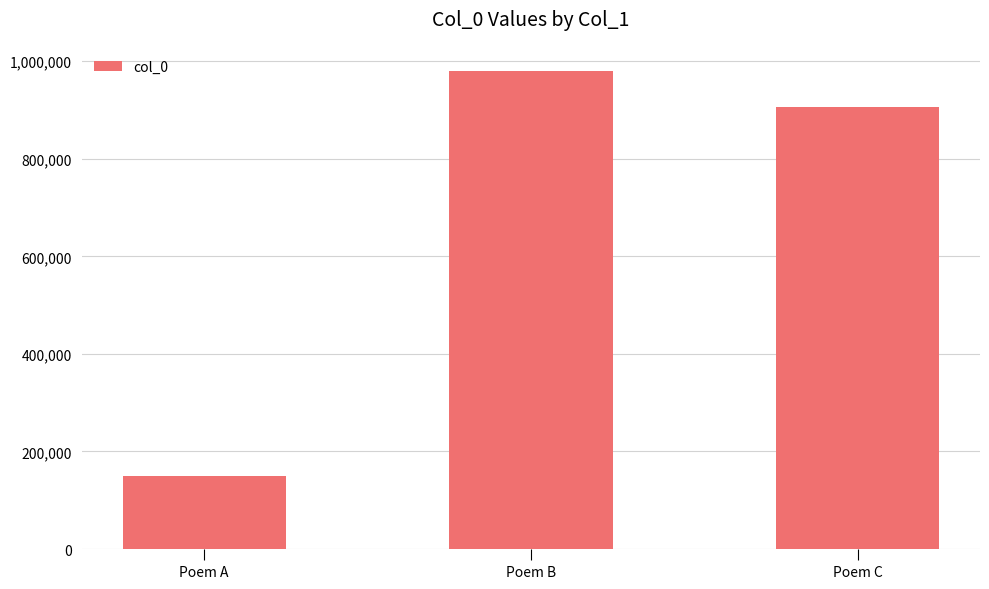

How many series are shown in this chart?

1